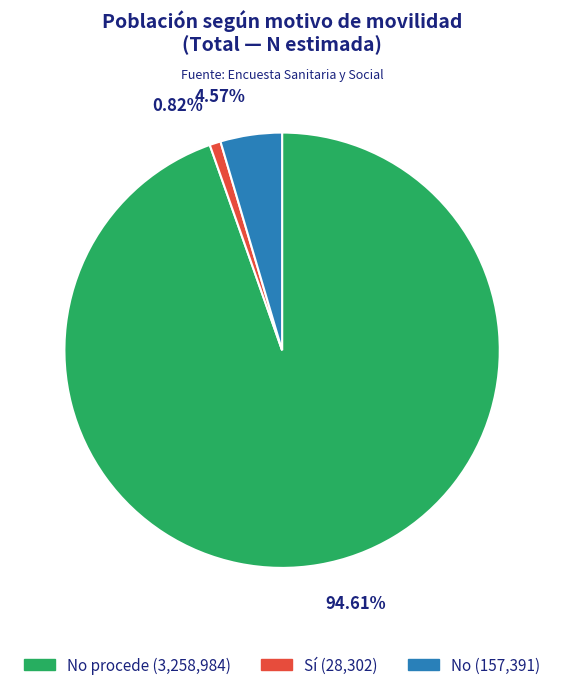

Rank the categories by value from highest to lowest.

No procede (3,258,984), No (157,391), Sí (28,302)